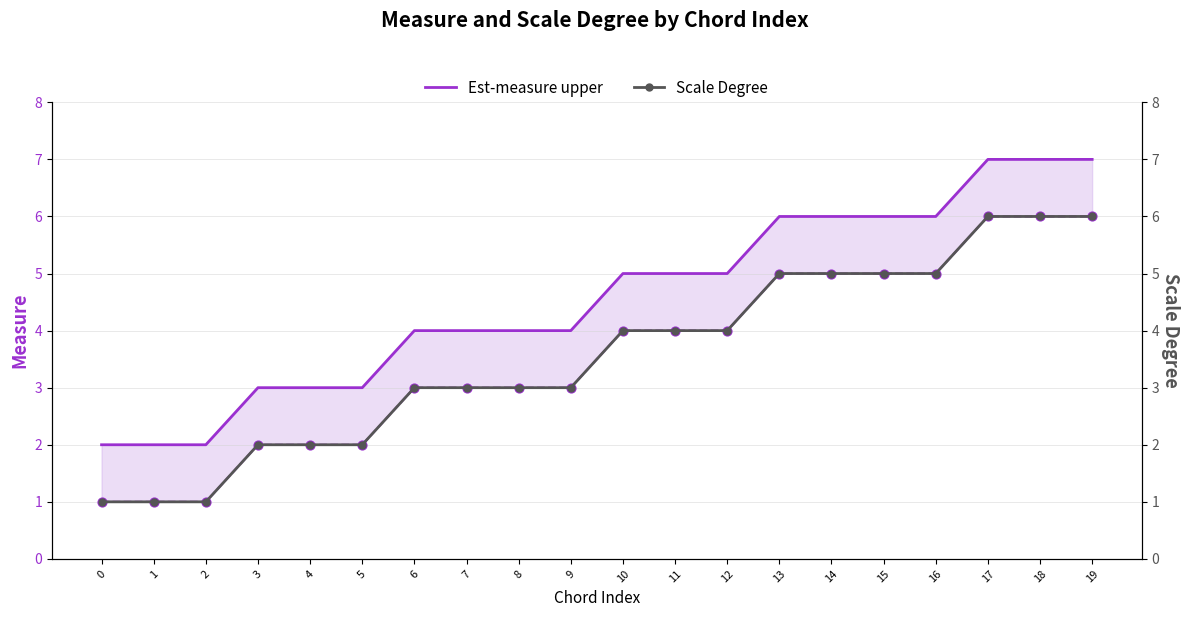

Which series reaches the maximum Y coordinate?

Est-measure upper